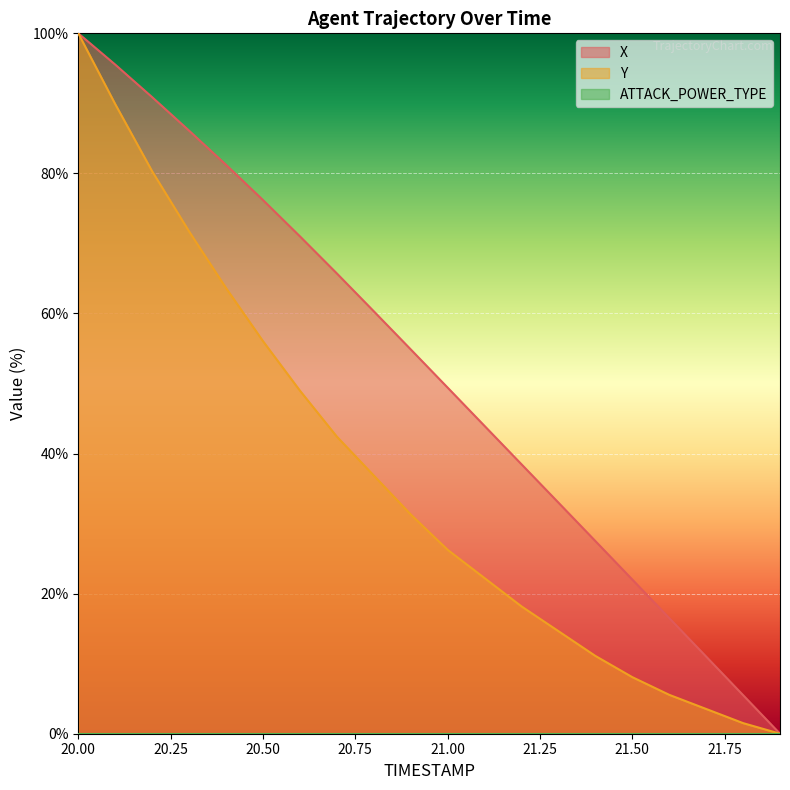

The X series shows 71.0 at 20.6. True or false?

True